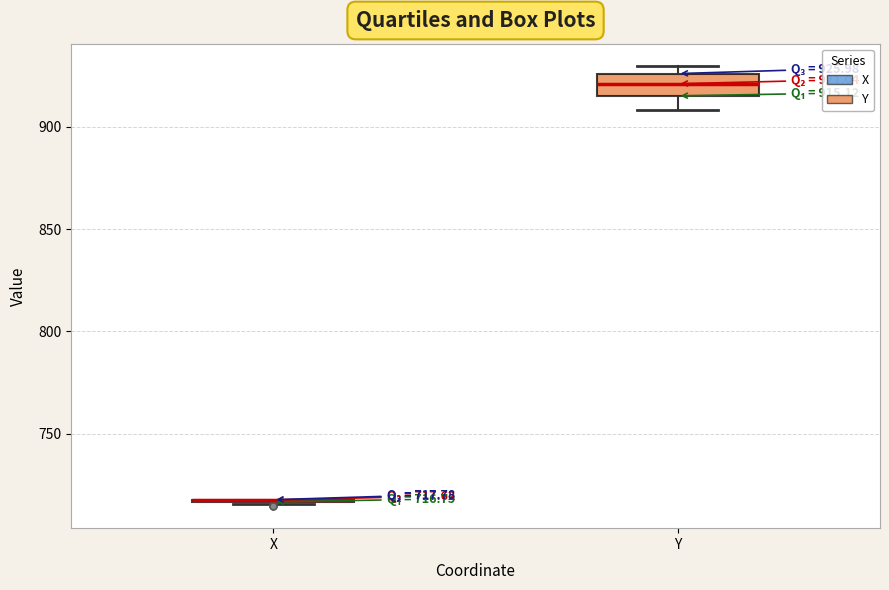

Which box is the tallest, from its lower edge to its upper edge?

Y